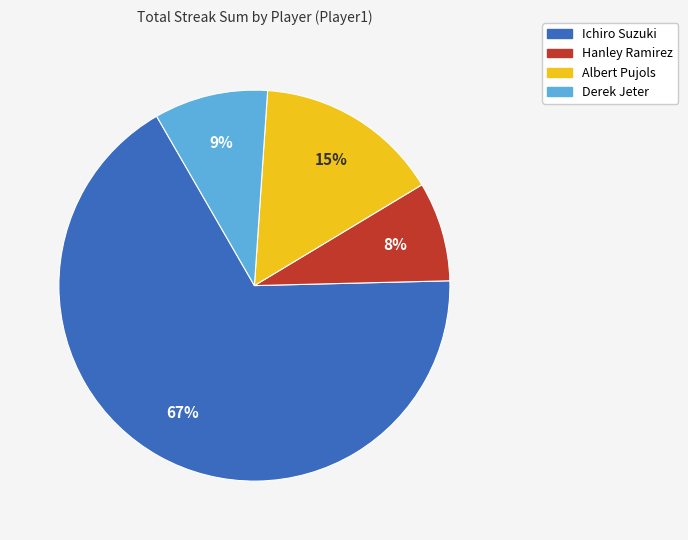

Combined, do Albert Pujols and Ichiro Suzuki account for over 50%?

Yes